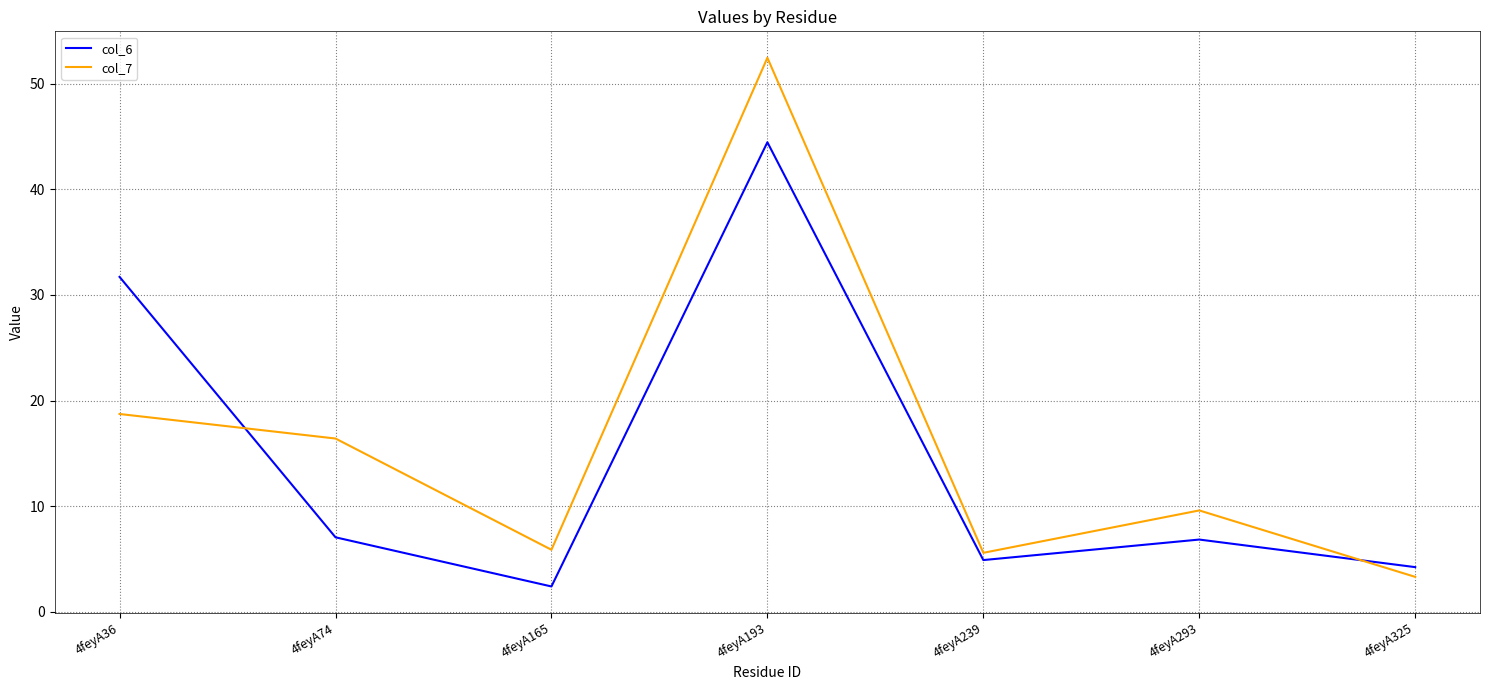

Rank the series by their average value, from lowest to highest.

col_6, col_7